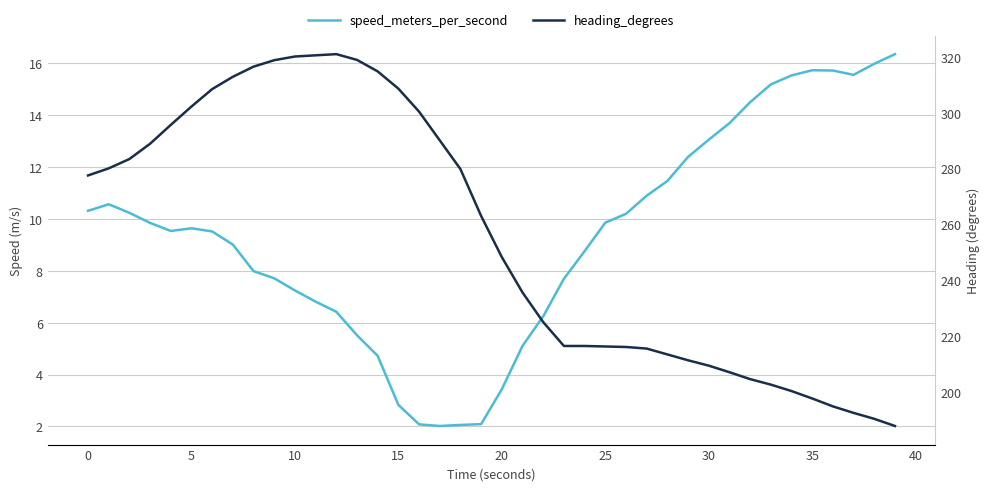

How many data points in heading_degrees are above 263?

20